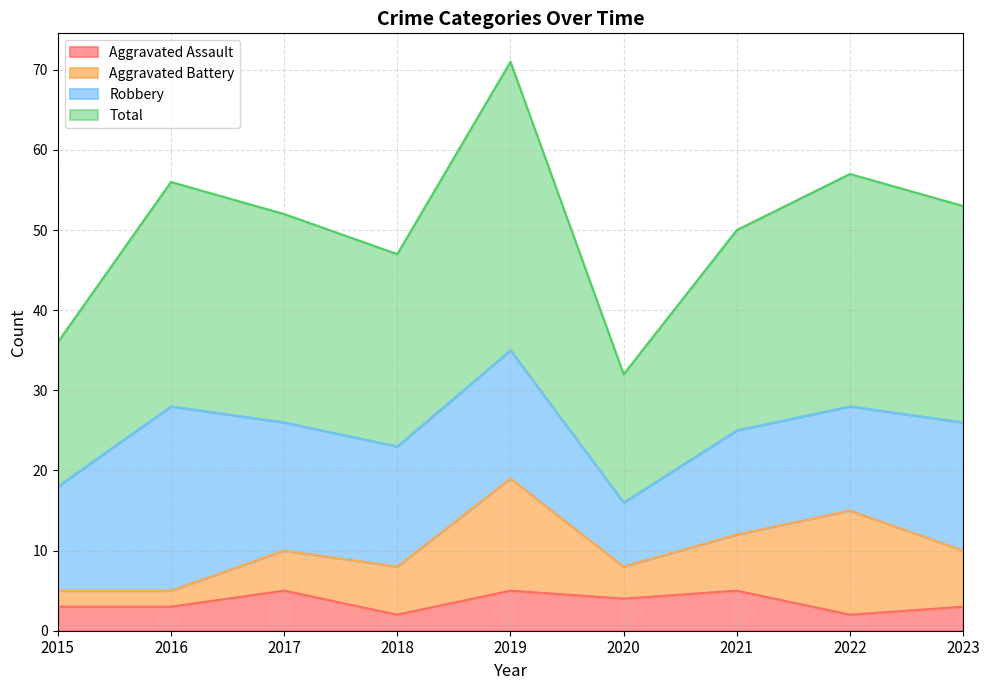

True or false: Total and Aggravated Assault cross at least once.

False